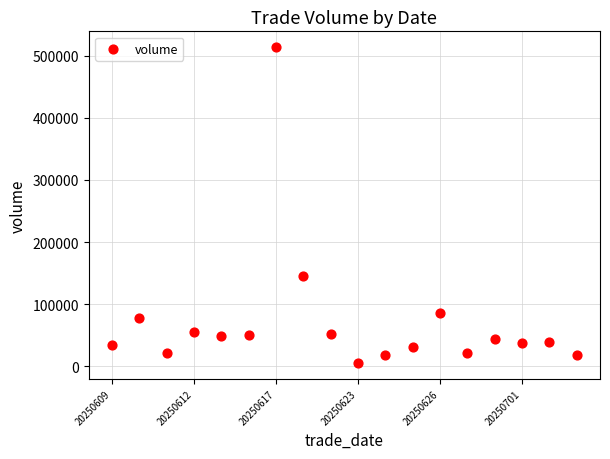

What is the range of Y values (max minus min)?

508272